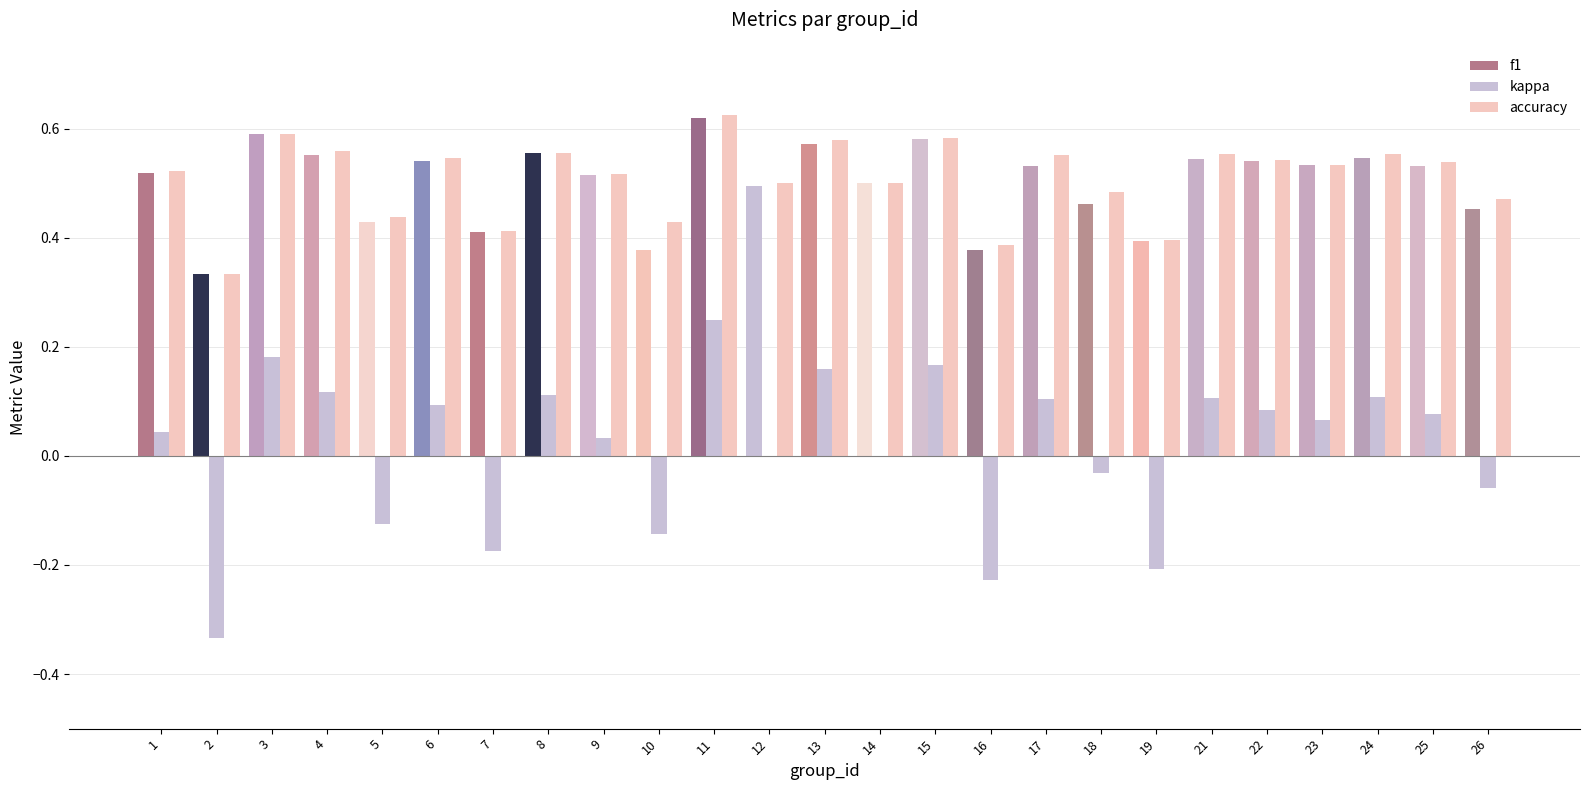

What is the difference between the maximum and minimum values in the kappa series?

0.6